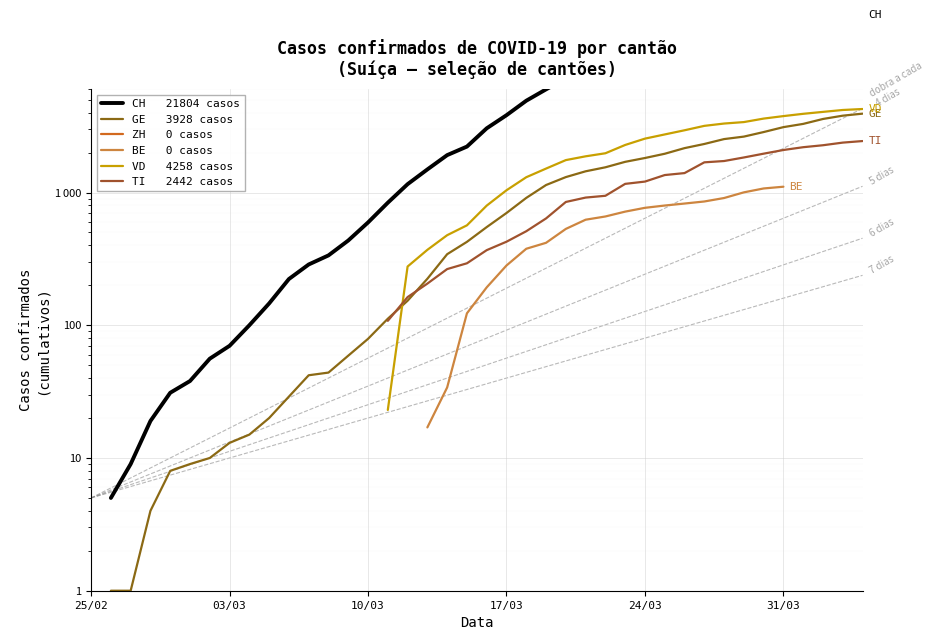

True or false: GE   3928 casos and TI   2442 casos intersect in this chart.

True